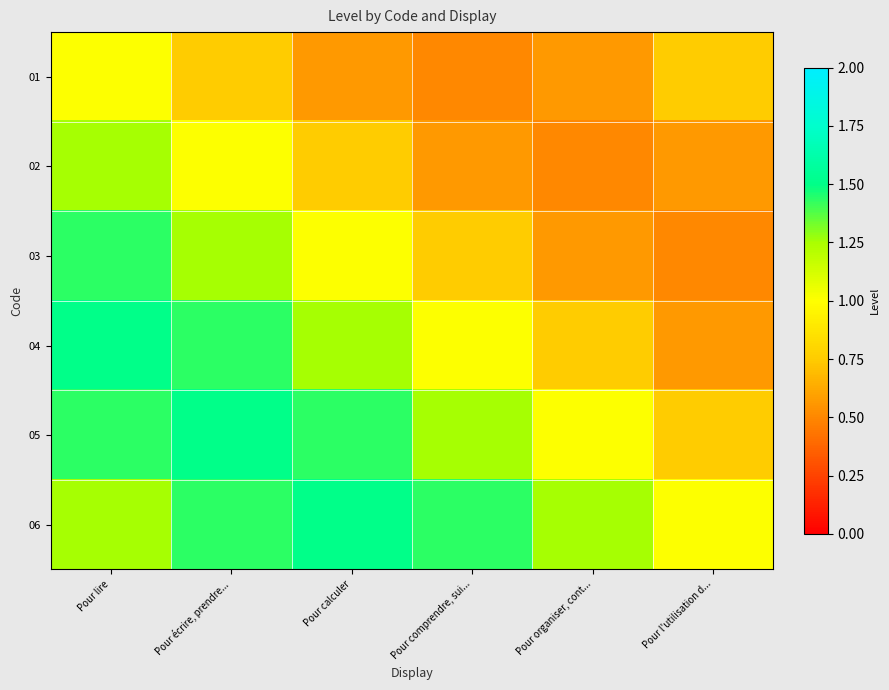

Reading right to left, what are all the values shown in this chart?

01: Pour l'utilisation d...=0.8	Pour organiser, cont...=0.6	Pour comprendre, sui...=0.5	Pour calculer=0.6	Pour écrire, prendre...=0.8	Pour lire=1.0
02: Pour l'utilisation d...=0.6	Pour organiser, cont...=0.5	Pour comprendre, sui...=0.6	Pour calculer=0.8	Pour écrire, prendre...=1.0	Pour lire=1.2
03: Pour l'utilisation d...=0.5	Pour organiser, cont...=0.6	Pour comprendre, sui...=0.8	Pour calculer=1.0	Pour écrire, prendre...=1.2	Pour lire=1.4
04: Pour l'utilisation d...=0.6	Pour organiser, cont...=0.8	Pour comprendre, sui...=1.0	Pour calculer=1.2	Pour écrire, prendre...=1.4	Pour lire=1.5
05: Pour l'utilisation d...=0.8	Pour organiser, cont...=1.0	Pour comprendre, sui...=1.2	Pour calculer=1.4	Pour écrire, prendre...=1.5	Pour lire=1.4
06: Pour l'utilisation d...=1.0	Pour organiser, cont...=1.2	Pour comprendre, sui...=1.4	Pour calculer=1.5	Pour écrire, prendre...=1.4	Pour lire=1.2